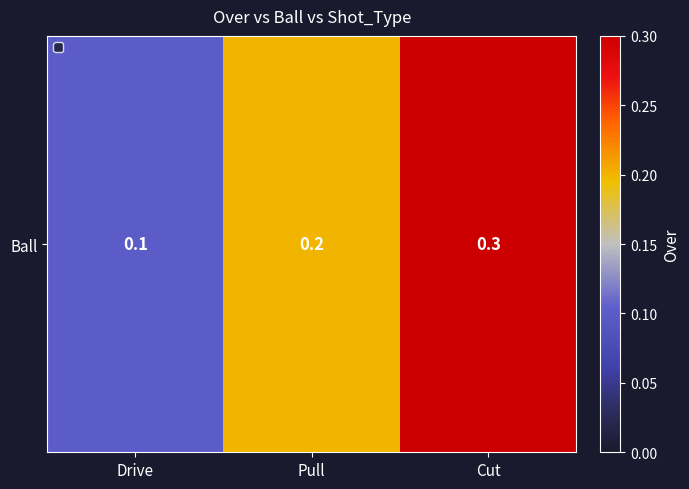

What is the sum of the values at Cut and Drive?

0.4